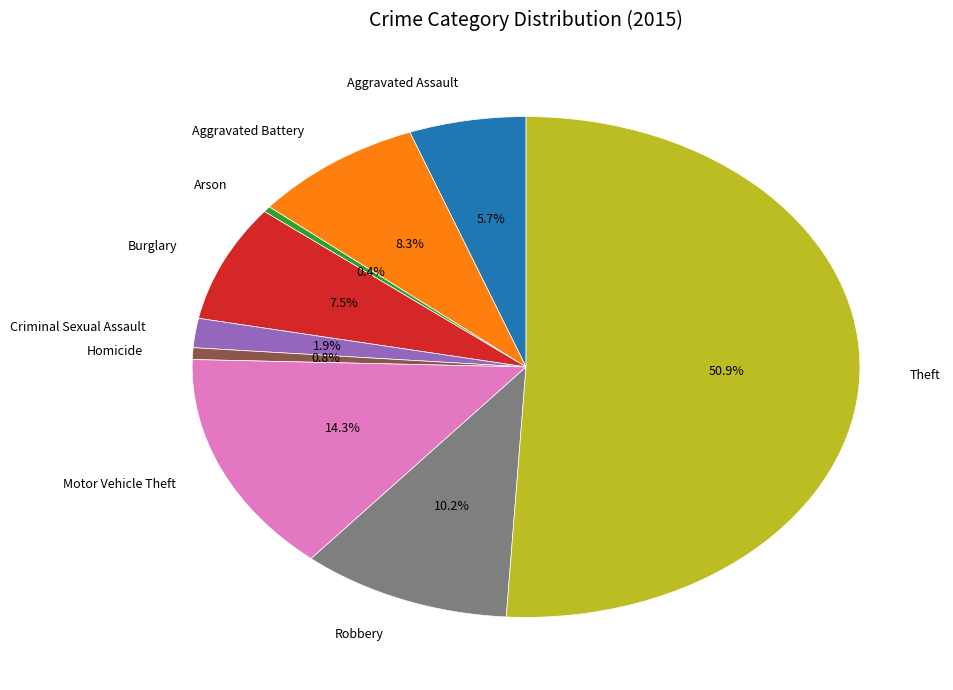

How much of the chart is everything except Aggravated Battery?

91.7%